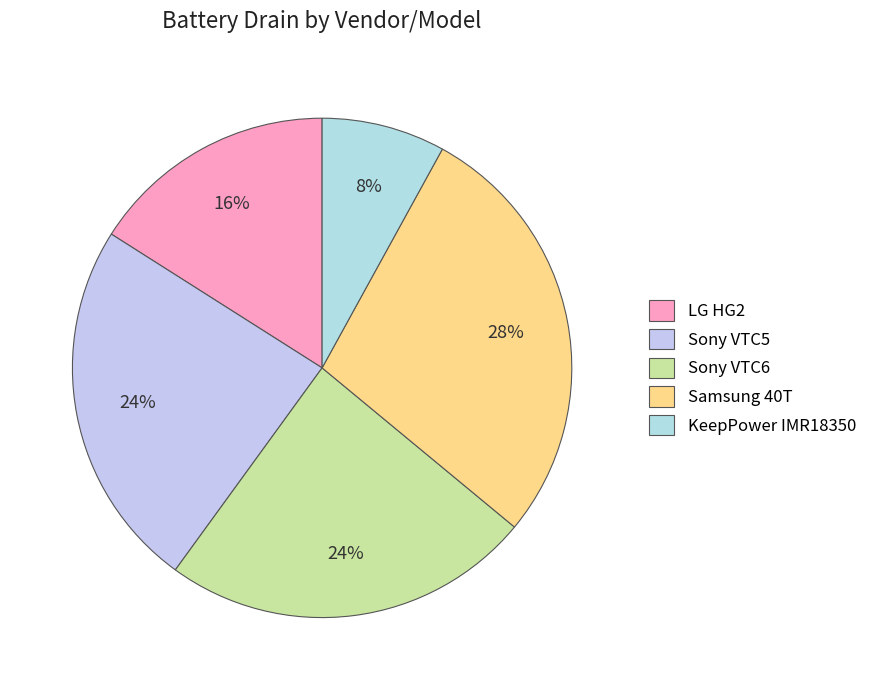

Does Samsung 40T represent more than half of the total?

No